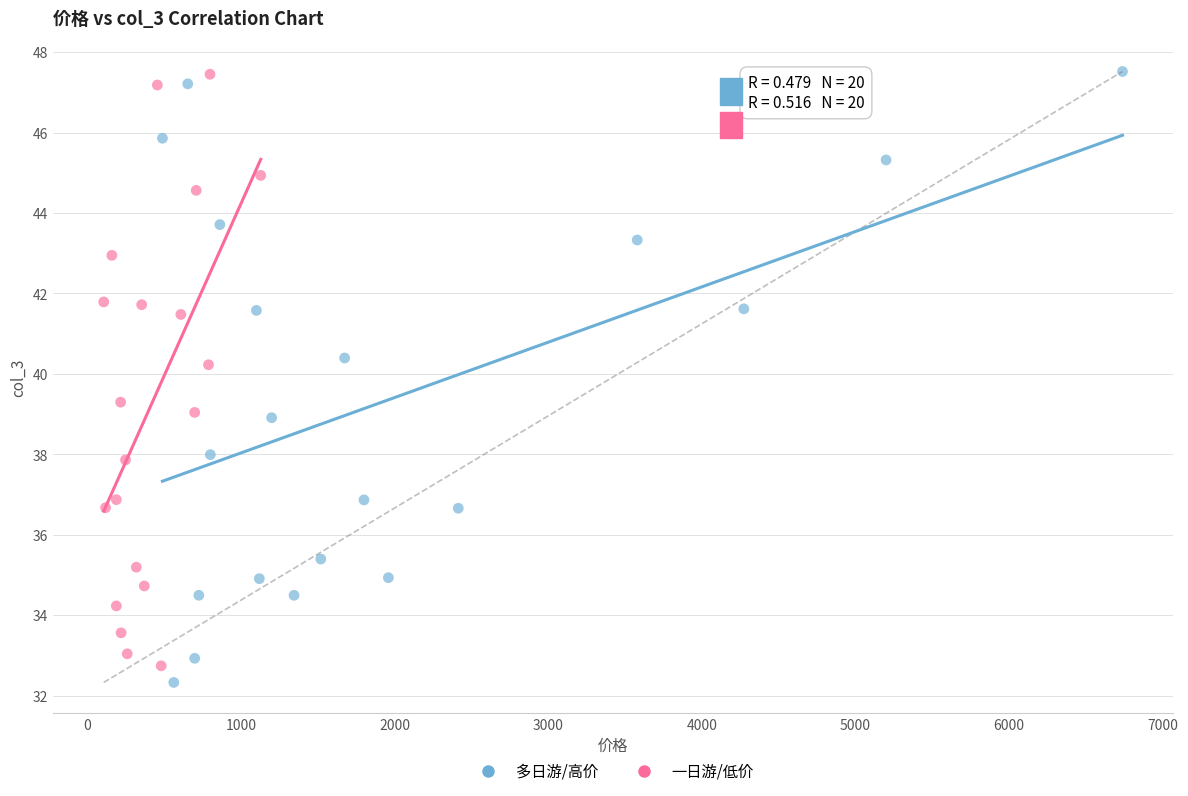

Which series reaches the minimum Y coordinate?

多日游/高价